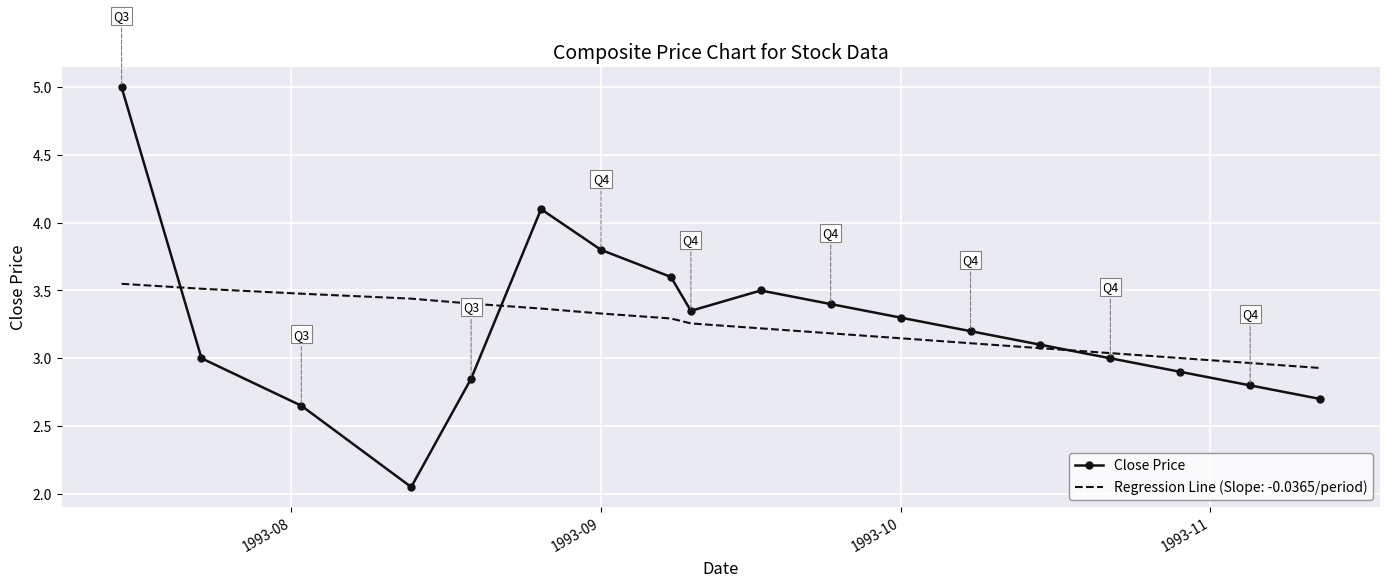

List the series in order of their peak value, highest first.

Close Price, Regression Line (Slope: -0.0365/period)